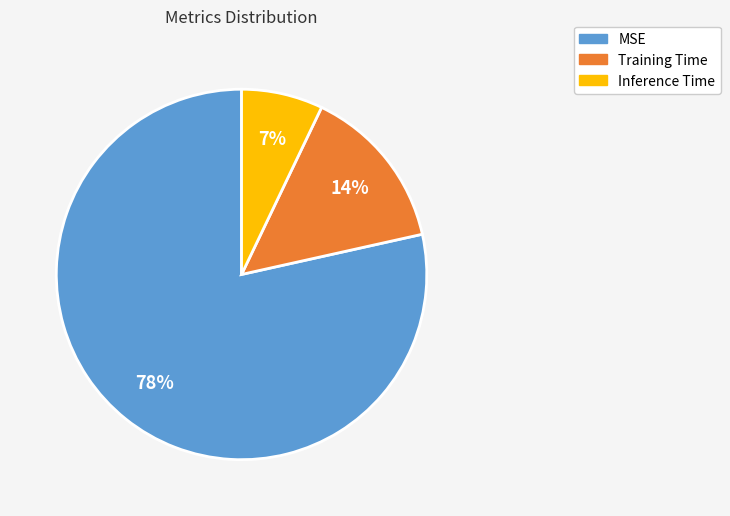

Is it true that MSE is 73% of the pie?

False